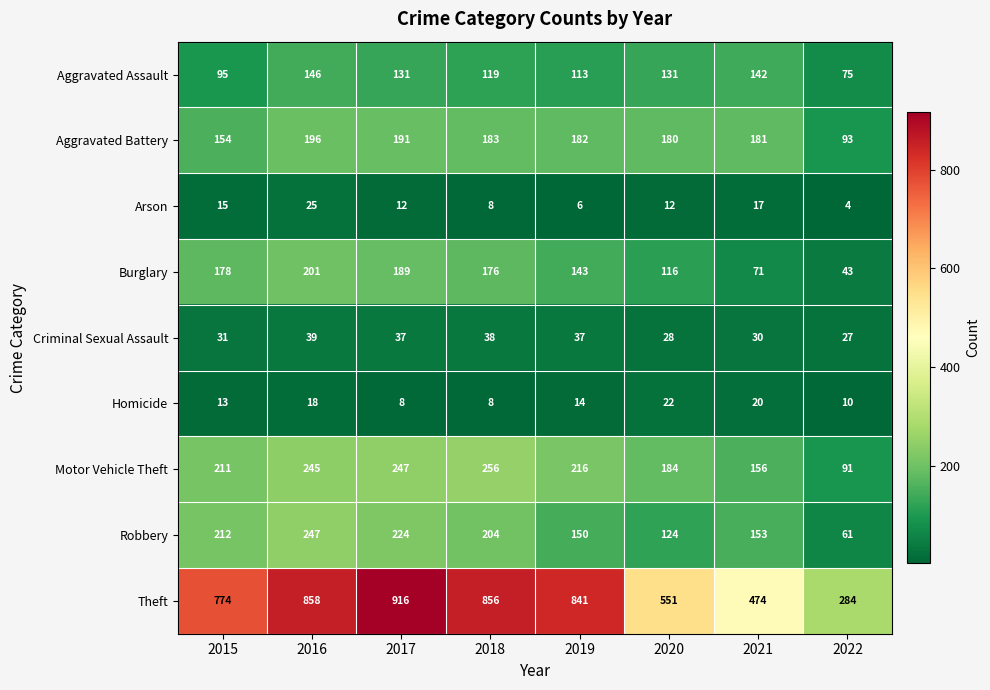

Which series has the widest spread of values?

Theft